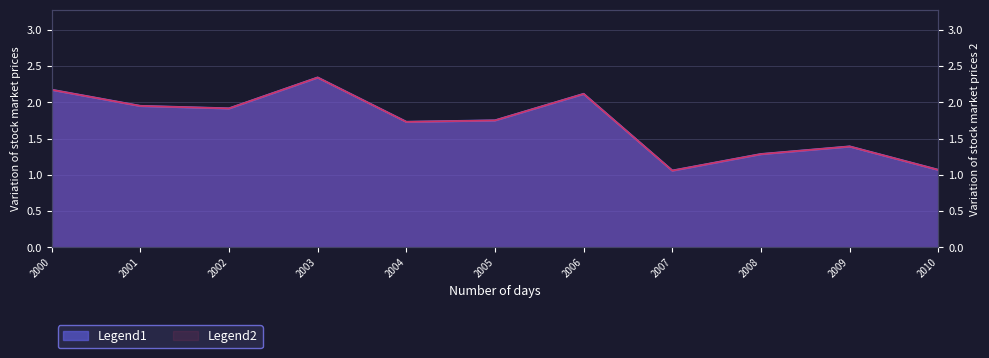

Is it true that Legend1 equals 2.8 at 2002?

False